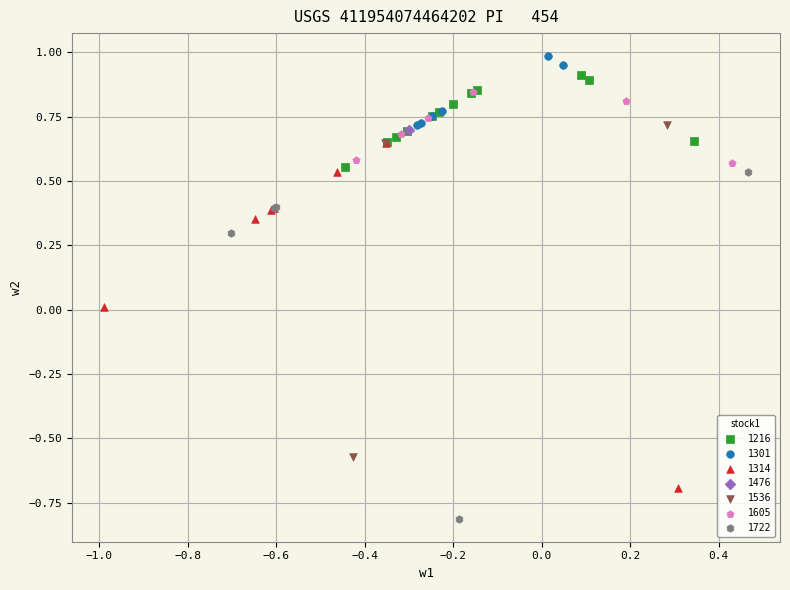

What are all the series names shown in the legend?

1216, 1301, 1314, 1476, 1536, 1605, 1722